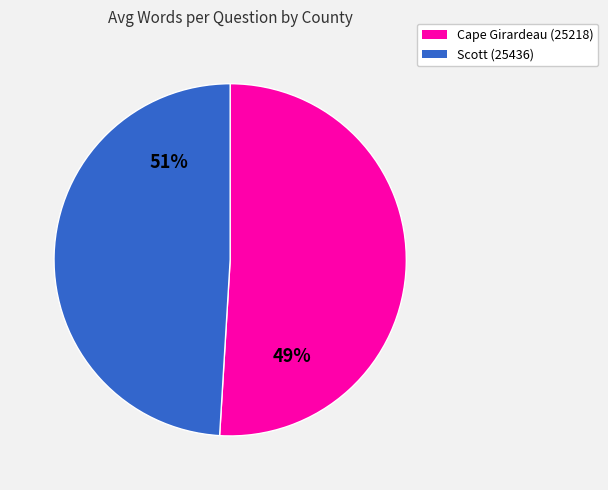

Is it true that Cape Girardeau (25218) is 43% of the pie?

False